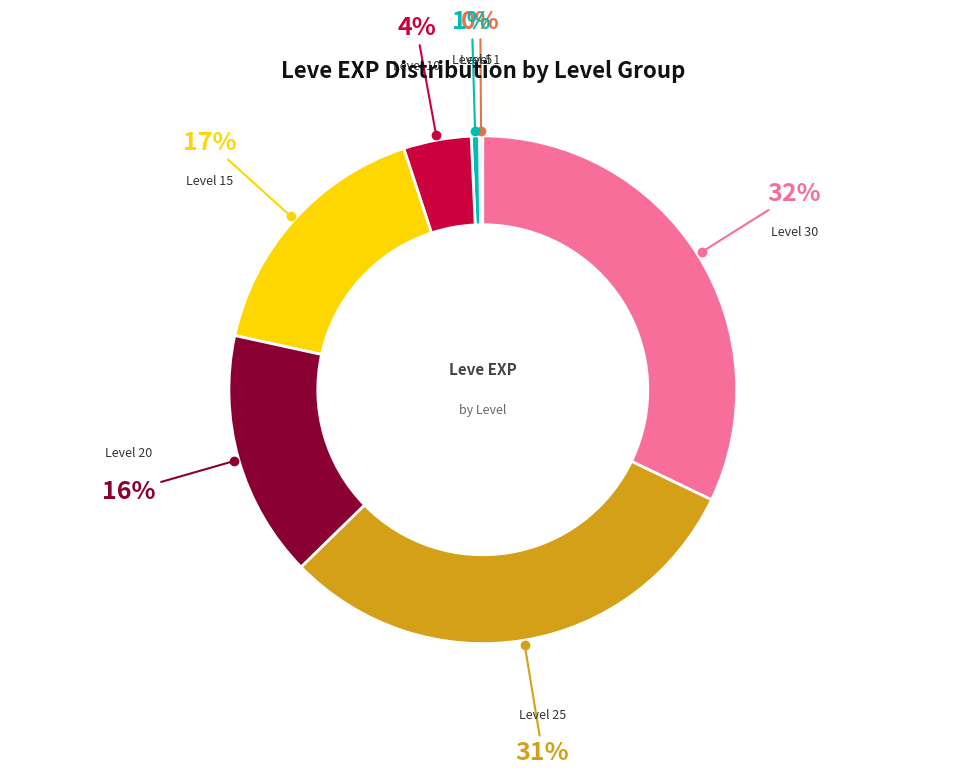

To the nearest percent, what is the average slice percentage?

14%